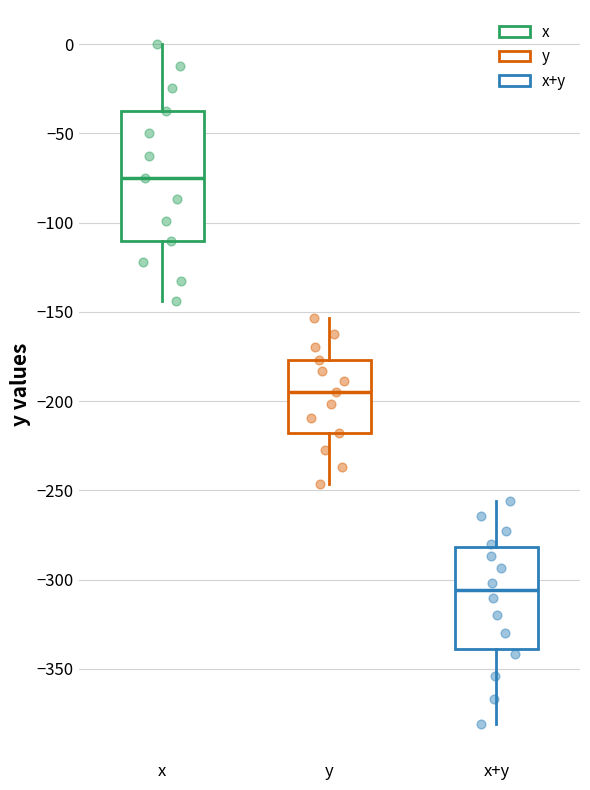

Where does the lower whisker of the box for x+y end on the y-axis? The values are not printed on the chart, so give them approximately, as read against the axis.

-380